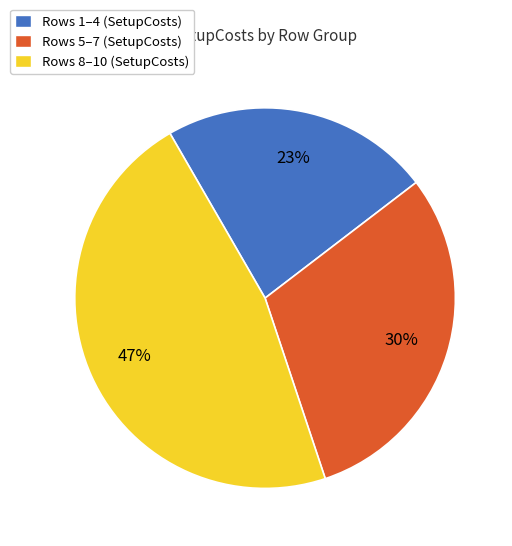

To the nearest percent, what is the average slice percentage?

33%